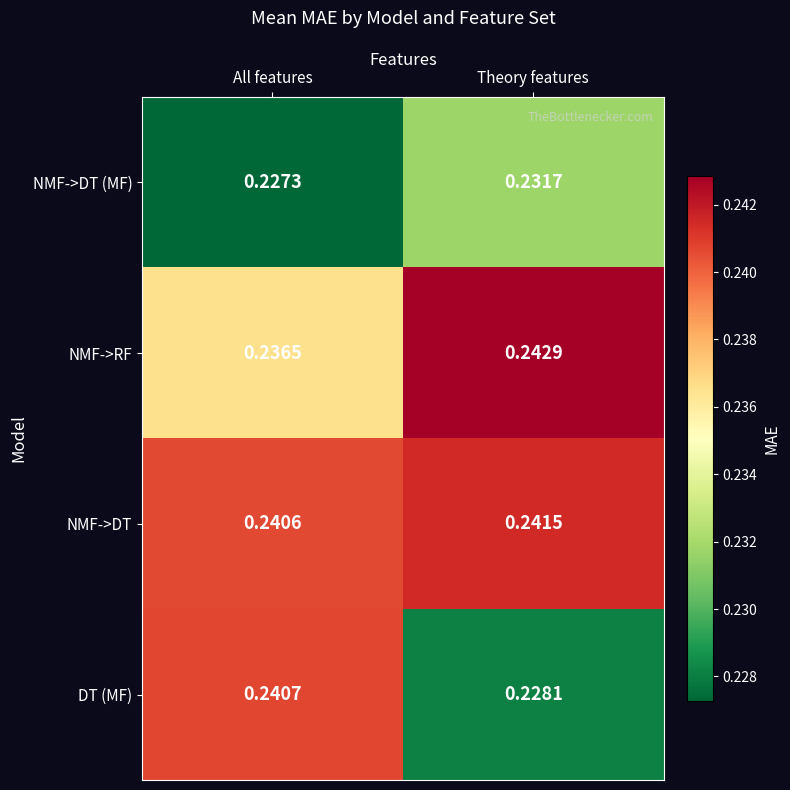

Which series has the widest spread of values?

DT (MF)